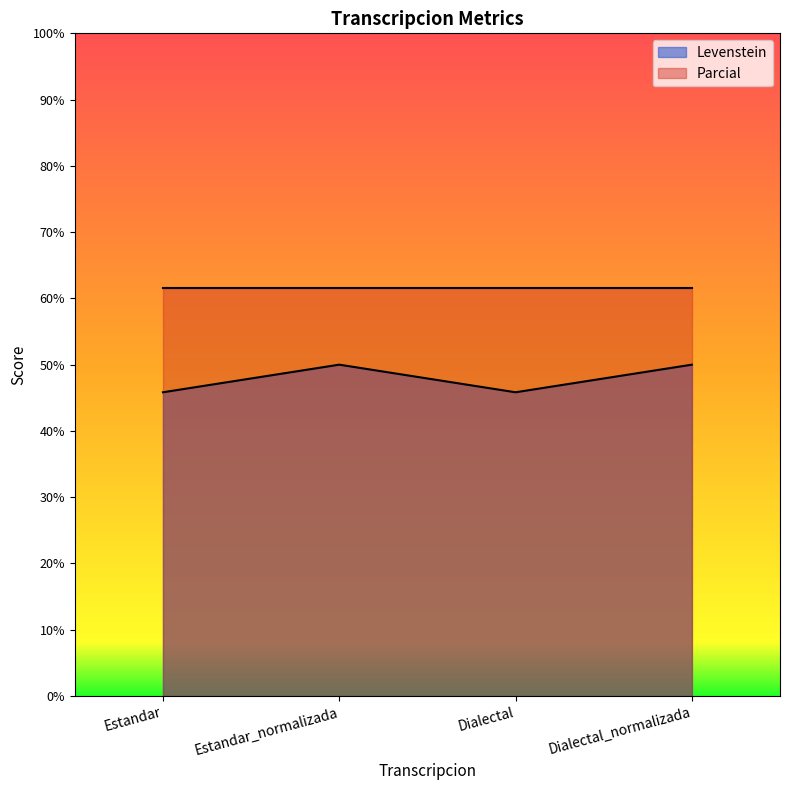

Reading left to right, extract all data points from this chart.

Estandar=45.8	Estandar_normalizada=50.0	Dialectal=45.8	Dialectal_normalizada=50.0